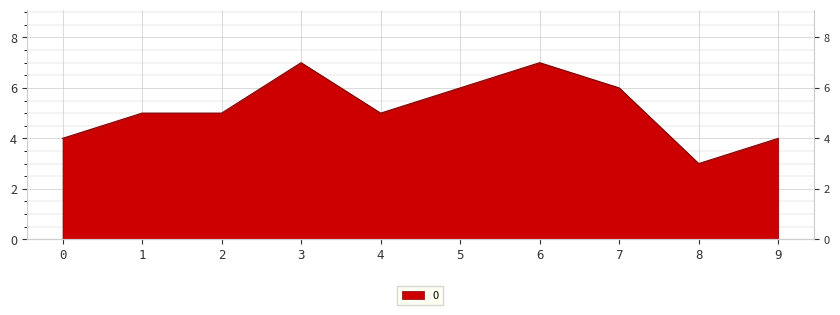

Which has a higher value, 2 or 7?

7